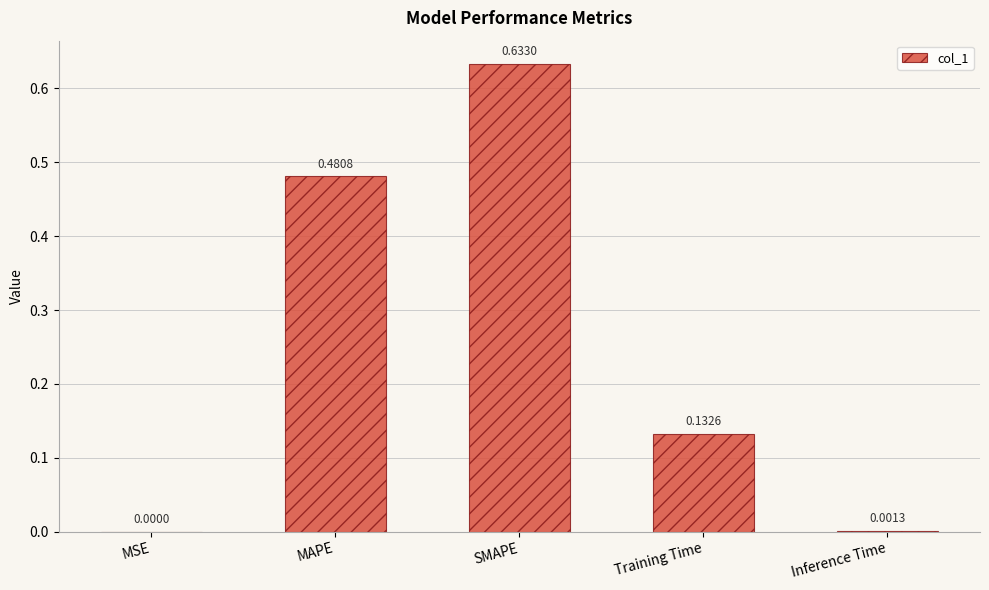

Between Inference Time and SMAPE, which is larger?

SMAPE